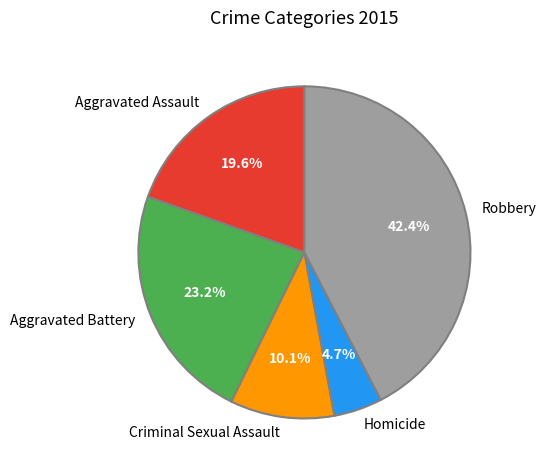

Combined, do Aggravated Assault and Aggravated Battery account for over 50%?

No